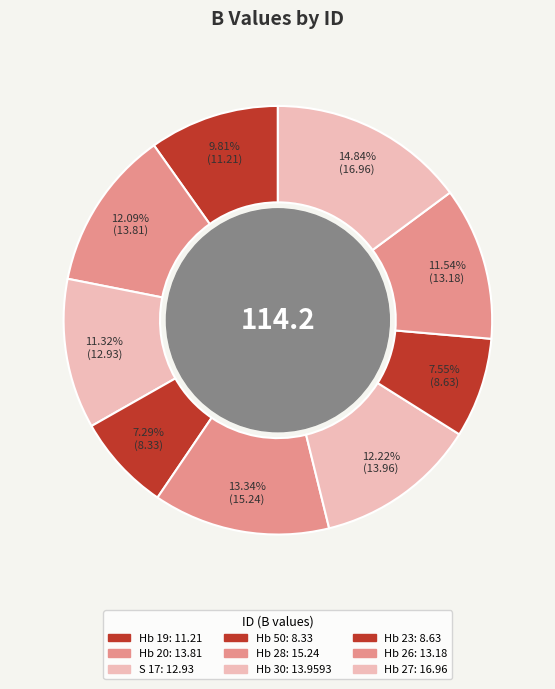

What percentage is the Hb 26 slice, to the nearest percent?

12%